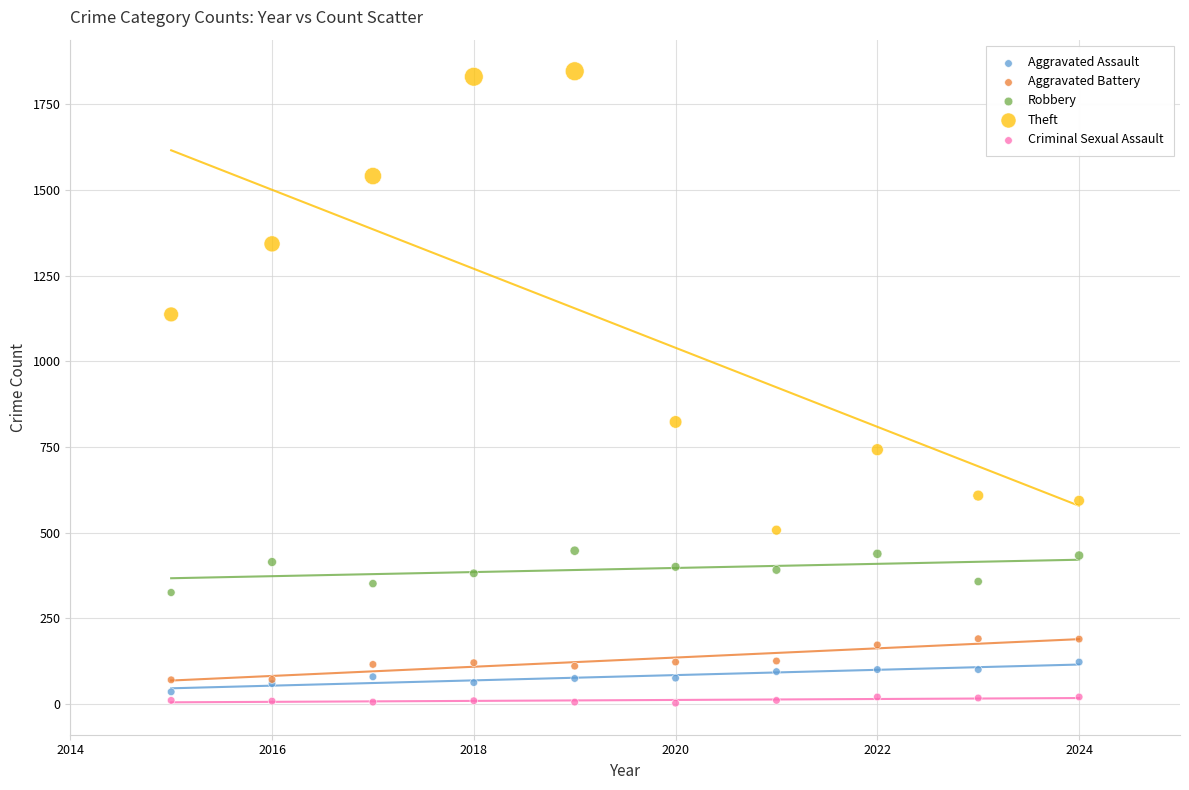

What is the X range (max minus min) for the scatter plot?

9